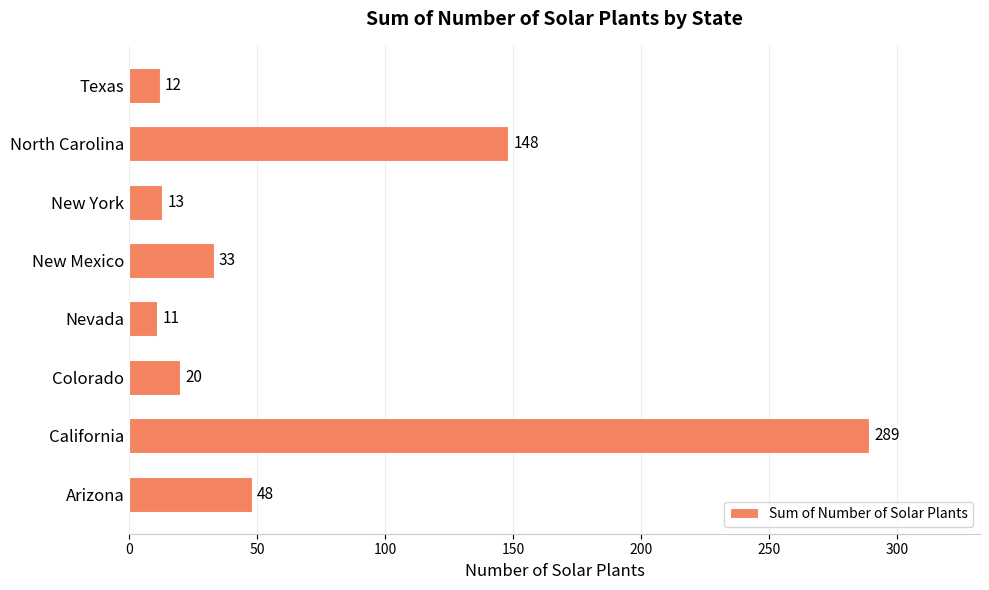

True or false: the data shows 11 at Nevada.

True